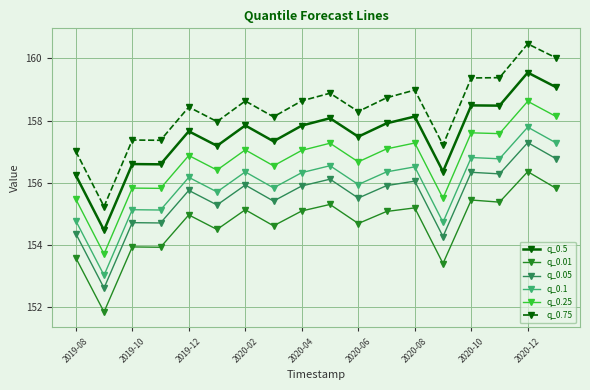

Count the number of categories in the chart.

18